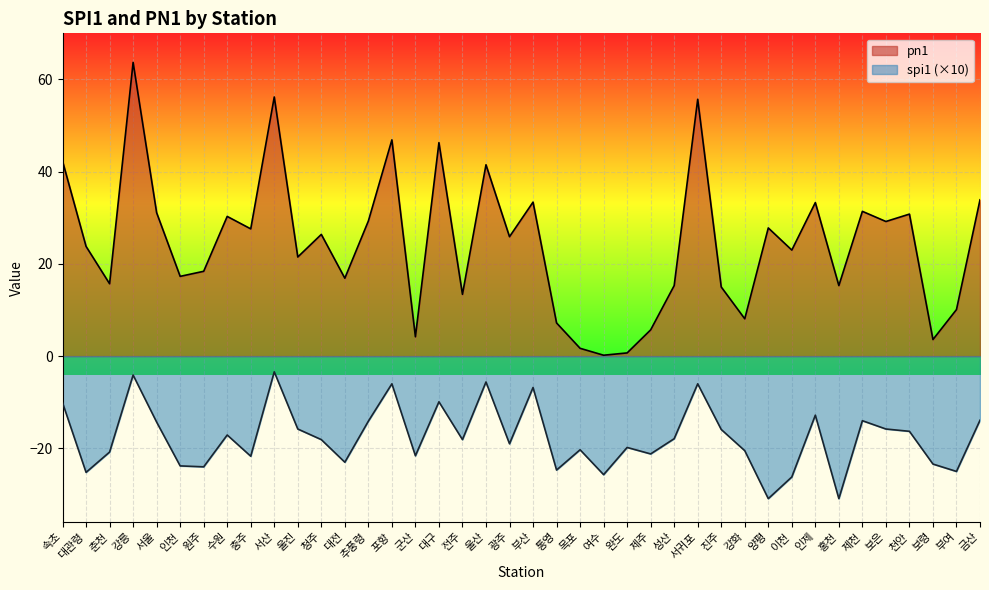

How many data points in spi1 are less than -18?

21